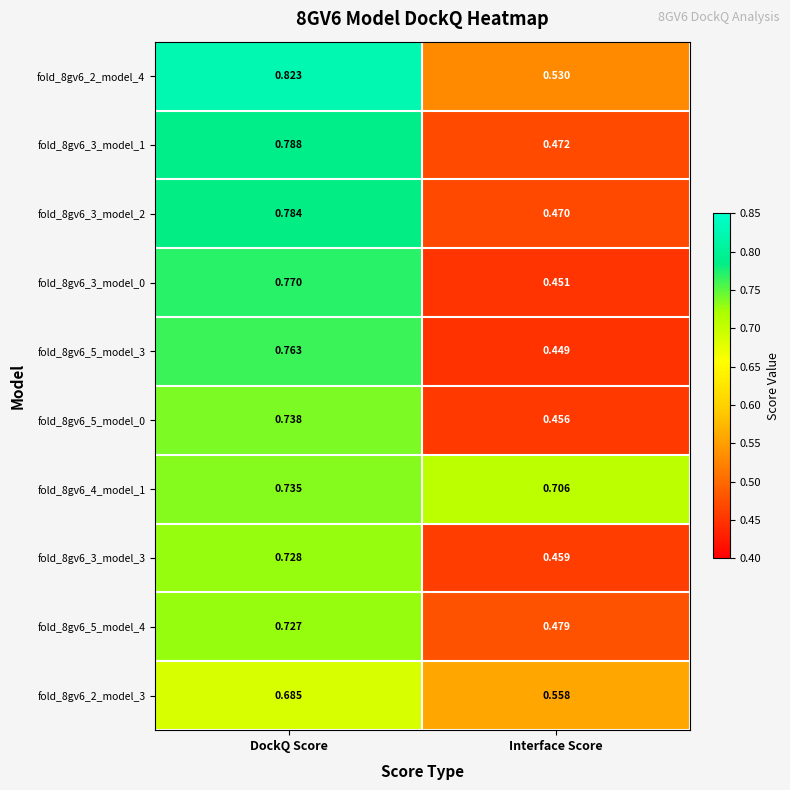

How many data points does each series have?

2